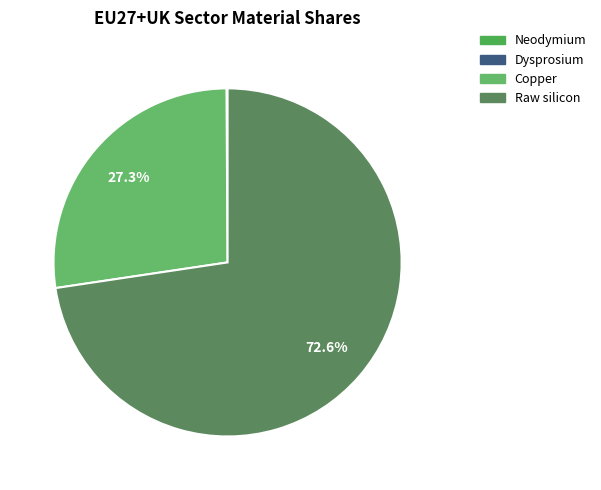

Is it true that Neodymium is 1% of the pie?

False